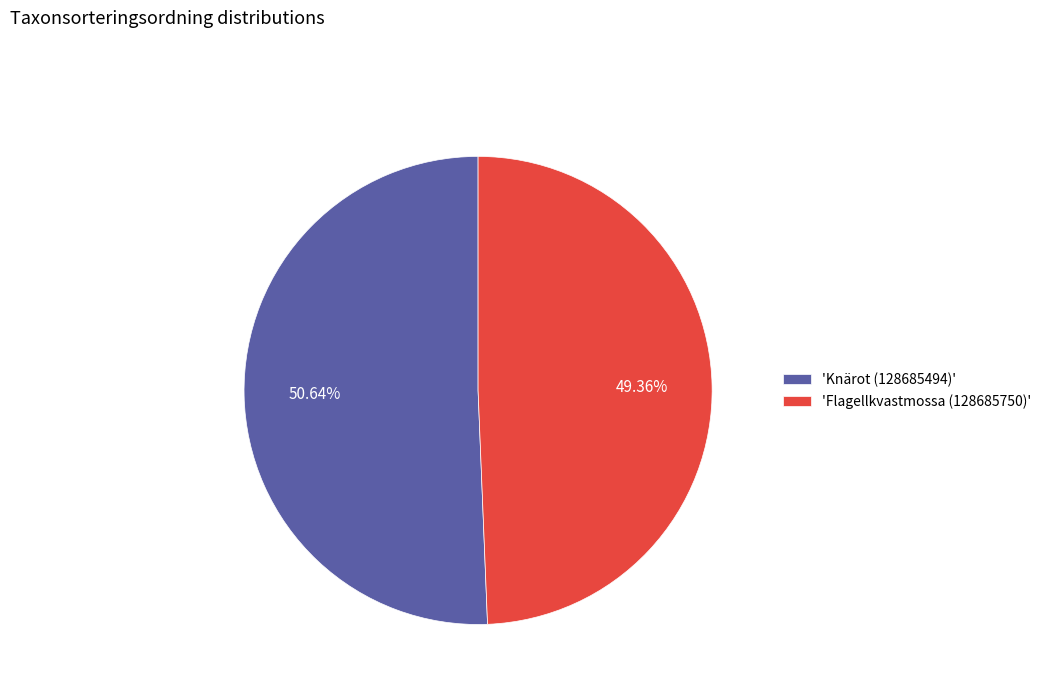

Does 'Flagellkvastmossa (128685750)' account for over 50% of the chart?

No